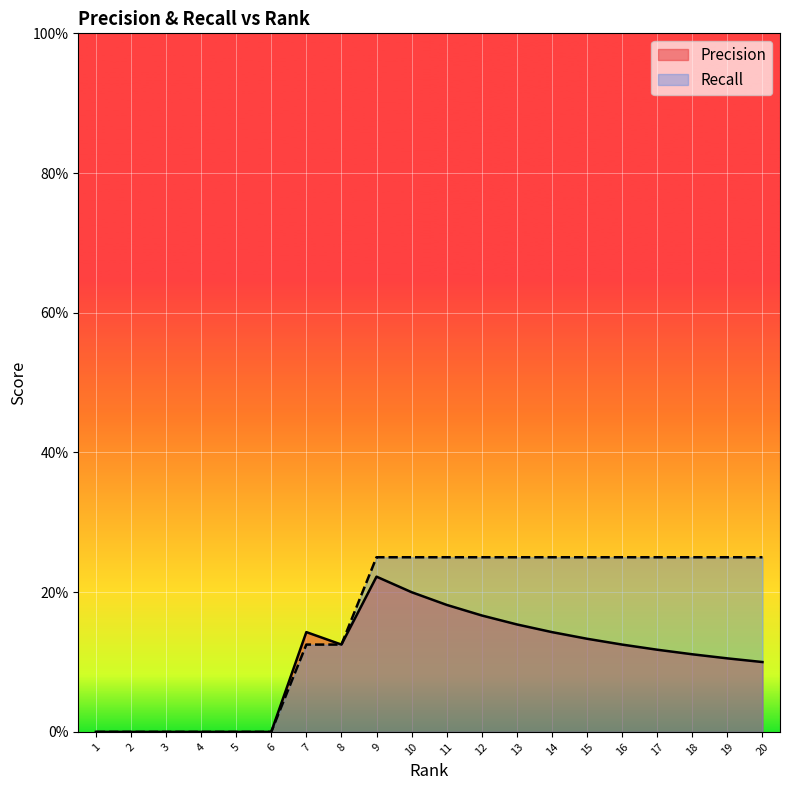

What is the difference between the second highest and minimum values in the Recall series?

0.2